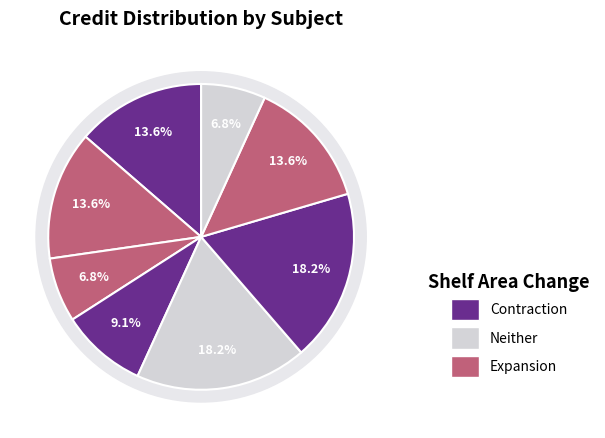

To the nearest percent, what is the average slice percentage?

12%